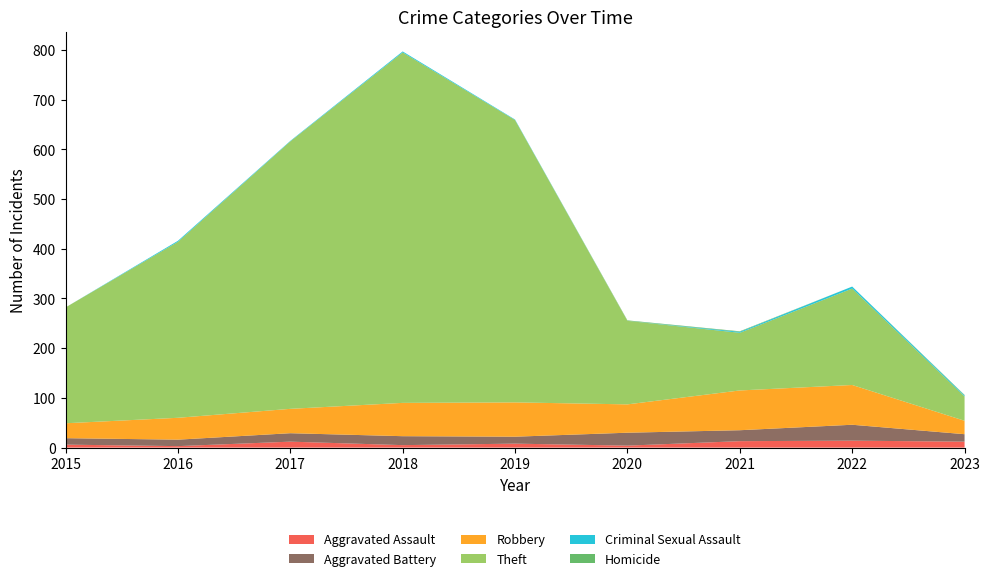

Reading right to left, transcribe all the data shown in this chart.

Aggravated Assault: 2023=12	2022=14	2021=13	2020=4	2019=8	2018=5	2017=12	2016=3	2015=6
Aggravated Battery: 2023=15	2022=32	2021=22	2020=26	2019=14	2018=18	2017=17	2016=13	2015=13
Robbery: 2023=27	2022=80	2021=80	2020=57	2019=69	2018=67	2017=49	2016=44	2015=30
Theft: 2023=49	2022=194	2021=116	2020=168	2019=568	2018=705	2017=538	2016=354	2015=233
Criminal Sexual Assault: 2023=2	2022=4	2021=2	2020=0	2019=1	2018=2	2017=1	2016=2	2015=0
Homicide: 2023=1	2022=0	2021=1	2020=1	2019=0	2018=0	2017=0	2016=0	2015=0